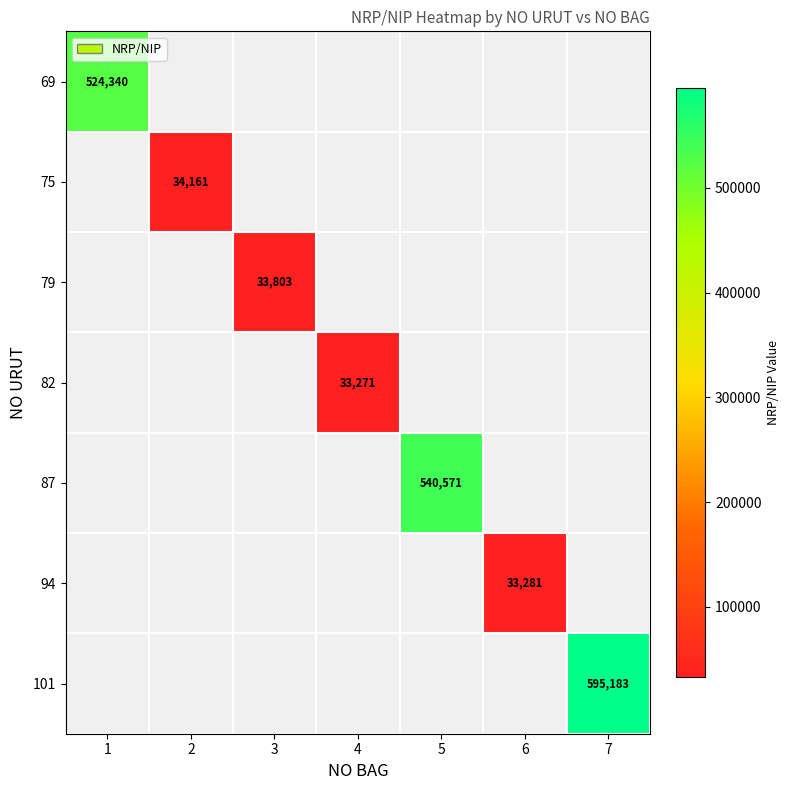

Is it true that 101 equals 595183 at 7?

True